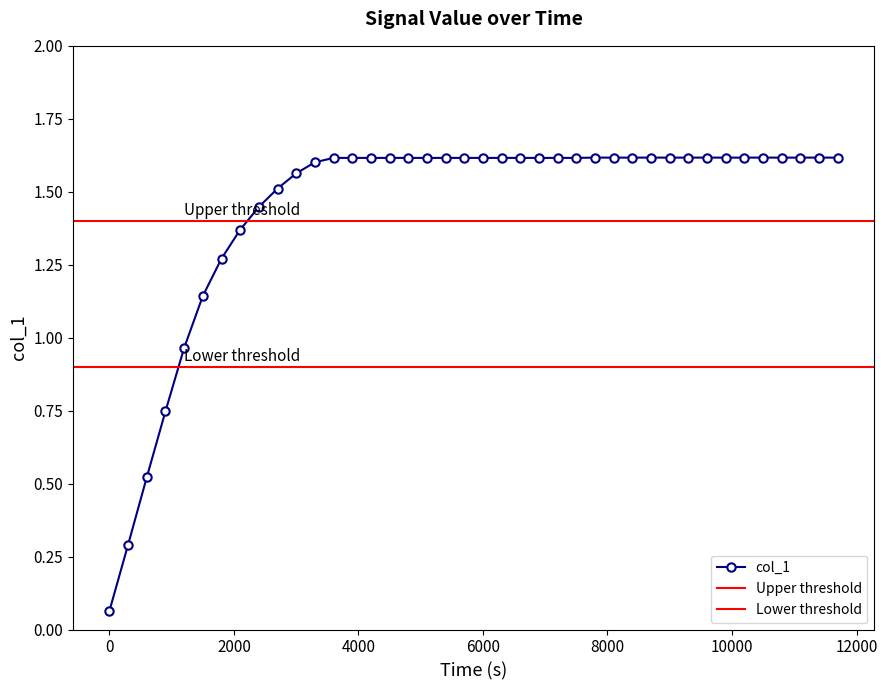

Reading left to right, list all the values displayed in this chart.

0.1	0.3	0.5	0.7	1.0	1.1	1.3	1.4	1.4	1.5	1.6	1.6	1.6	1.6	1.6	1.6	1.6	1.6	1.6	1.6	1.6	1.6	1.6	1.6	1.6	1.6	1.6	1.6	1.6	1.6	1.6	1.6	1.6	1.6	1.6	1.6	1.6	1.6	1.6	1.6